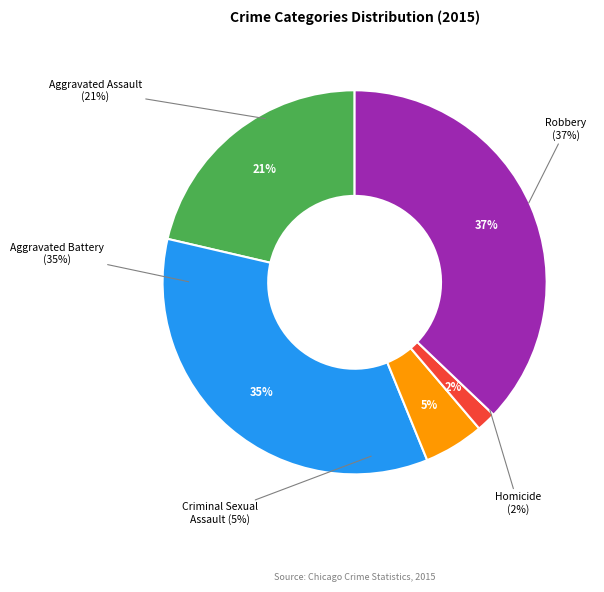

Count the number of slices in the pie.

5